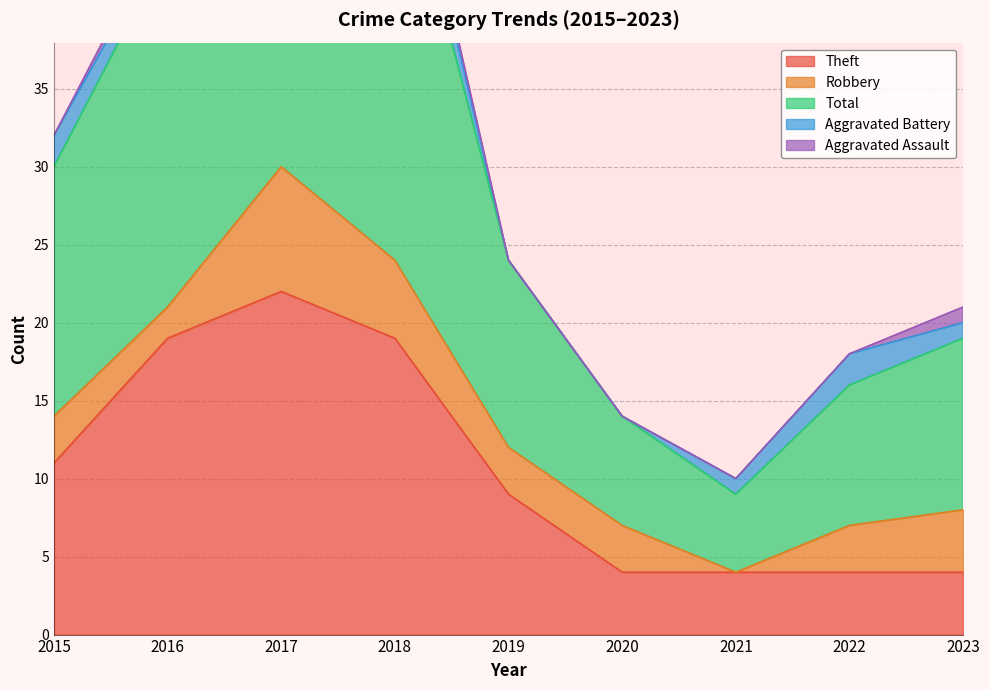

Which series has the widest spread of values?

Total